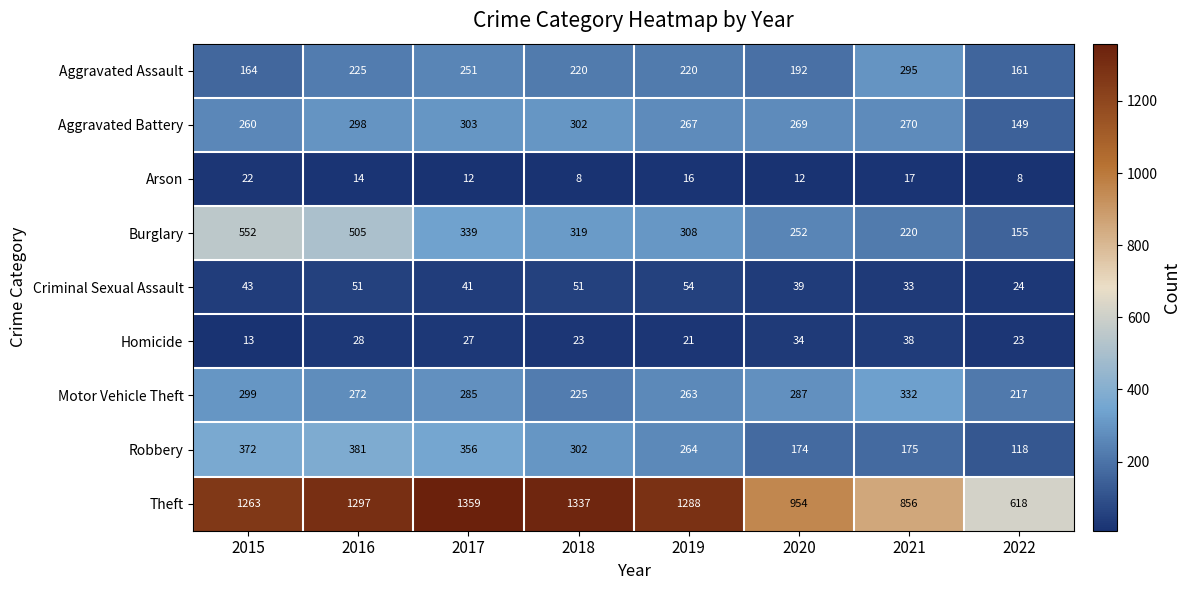

Rank the series at 2015 from lowest to highest value.

Homicide, Arson, Criminal Sexual Assault, Aggravated Assault, Aggravated Battery, Motor Vehicle Theft, Robbery, Burglary, Theft